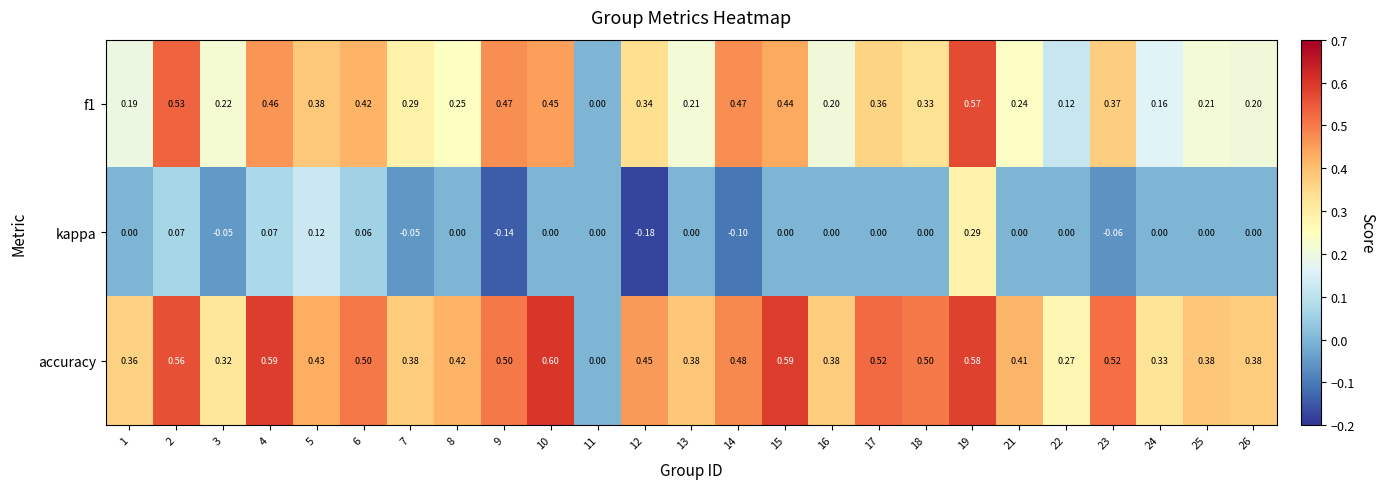

Which series has the widest spread of values?

accuracy